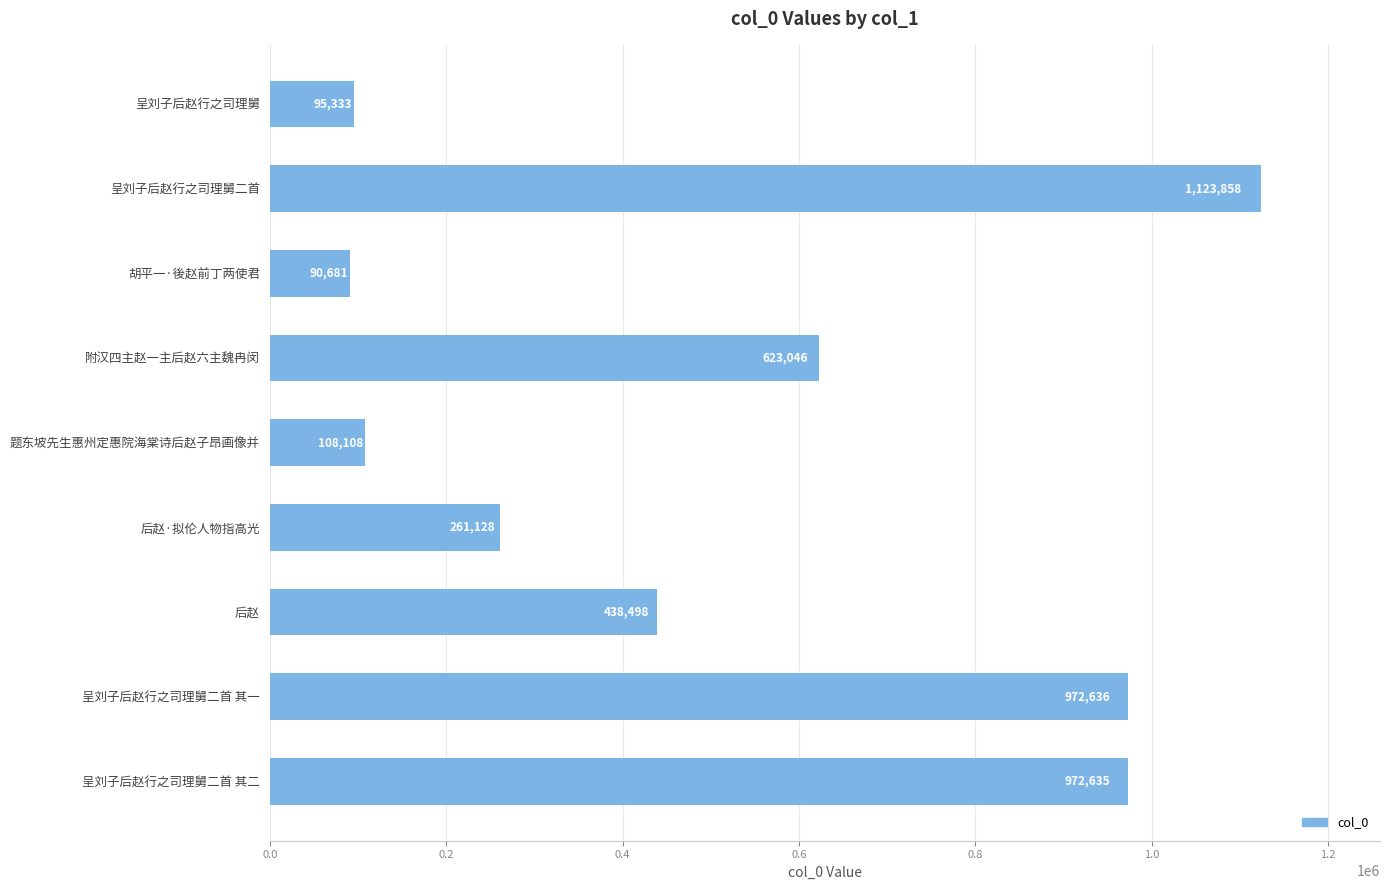

List the labels in order of value, largest first.

呈刘子后赵行之司理舅二首, 呈刘子后赵行之司理舅二首 其一, 呈刘子后赵行之司理舅二首 其二, 附汉四主赵一主后赵六主魏冉闵, 后赵, 后赵·拟伦人物指高光, 题东坡先生惠州定惠院海棠诗后赵子昂画像并, 呈刘子后赵行之司理舅, 胡平一·後赵前丁两使君